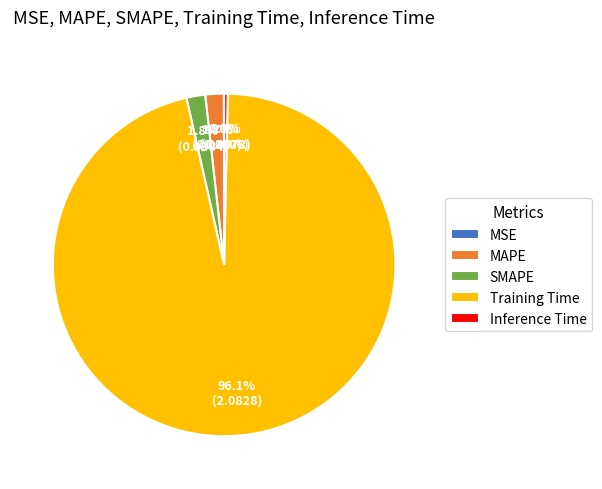

Which has a higher value, SMAPE or Training Time?

Training Time